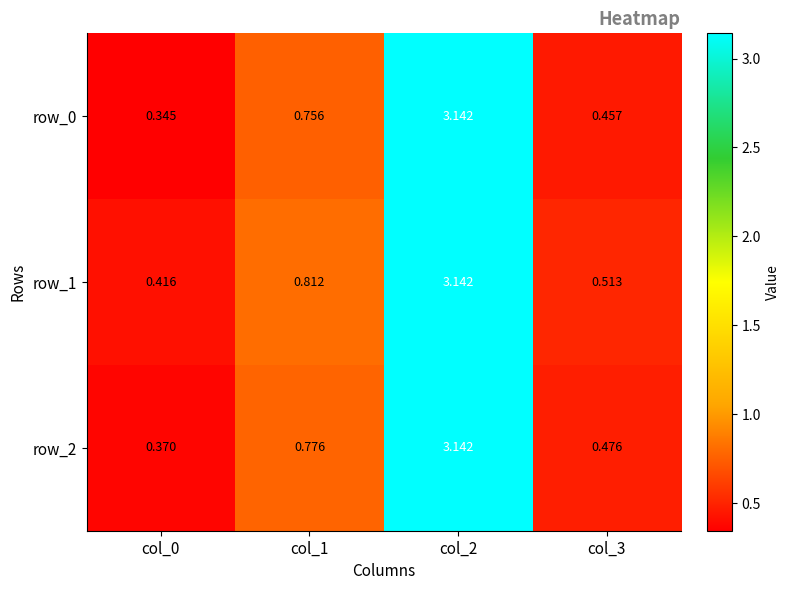

What is the sum of the row_0 values at col_0 and col_2?

3.5